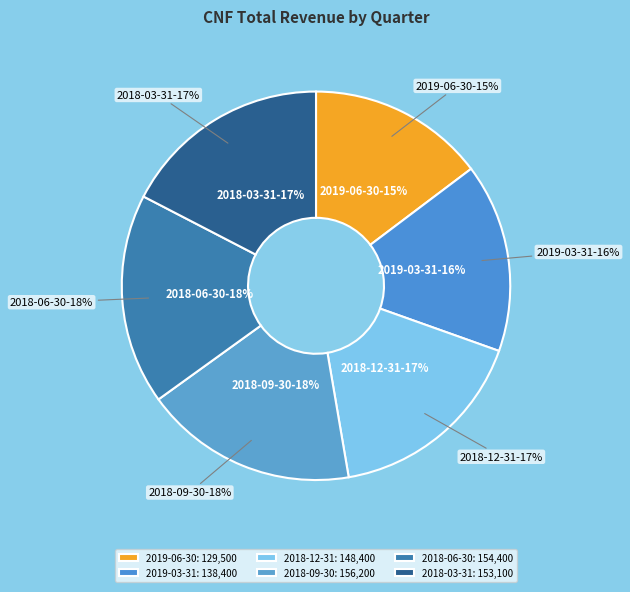

Which category has the biggest portion of the pie?

2018-09-30